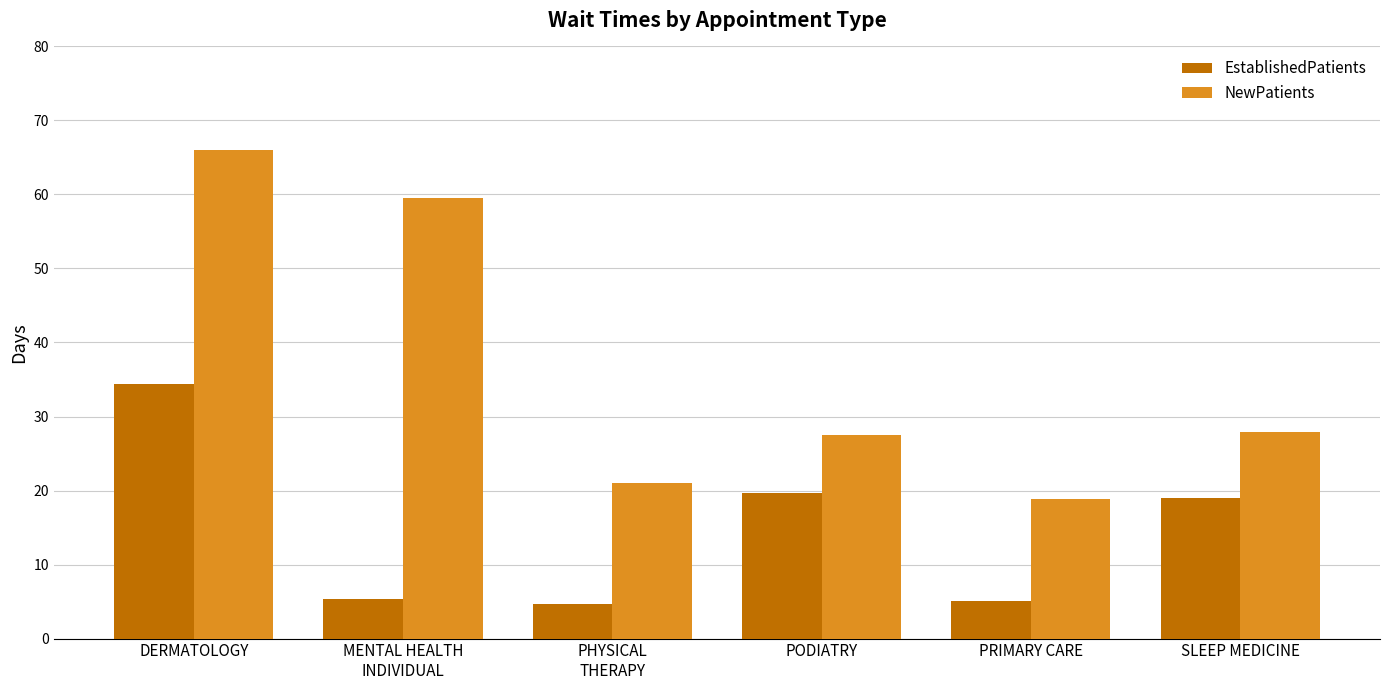

What is the sum of all EstablishedPatients values?

88.2